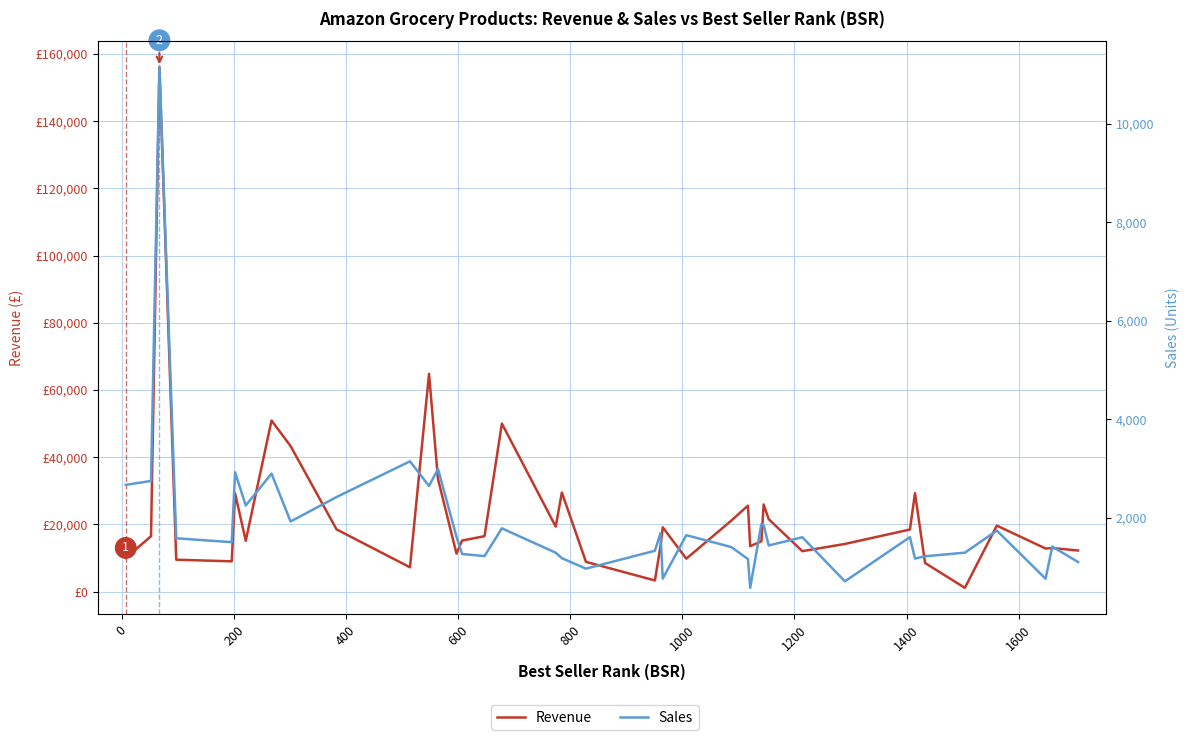

List the series in order of their overall mean, lowest first.

Sales, Revenue